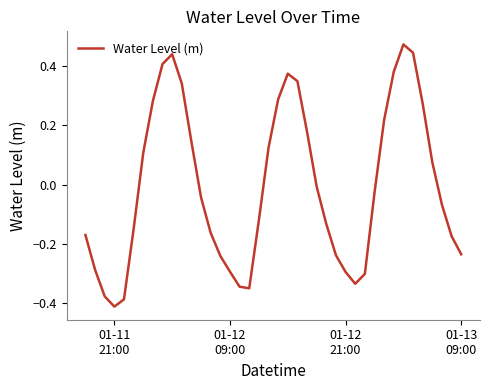

Is this an area chart (filled region under the line)?

No